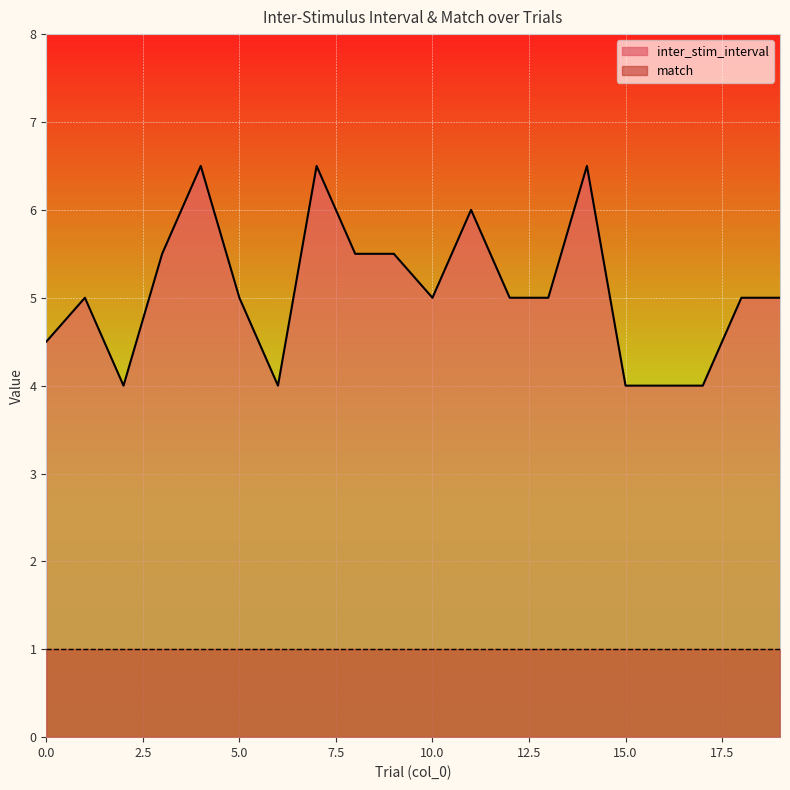

Is it true that the value at 11 is 2.4?

False